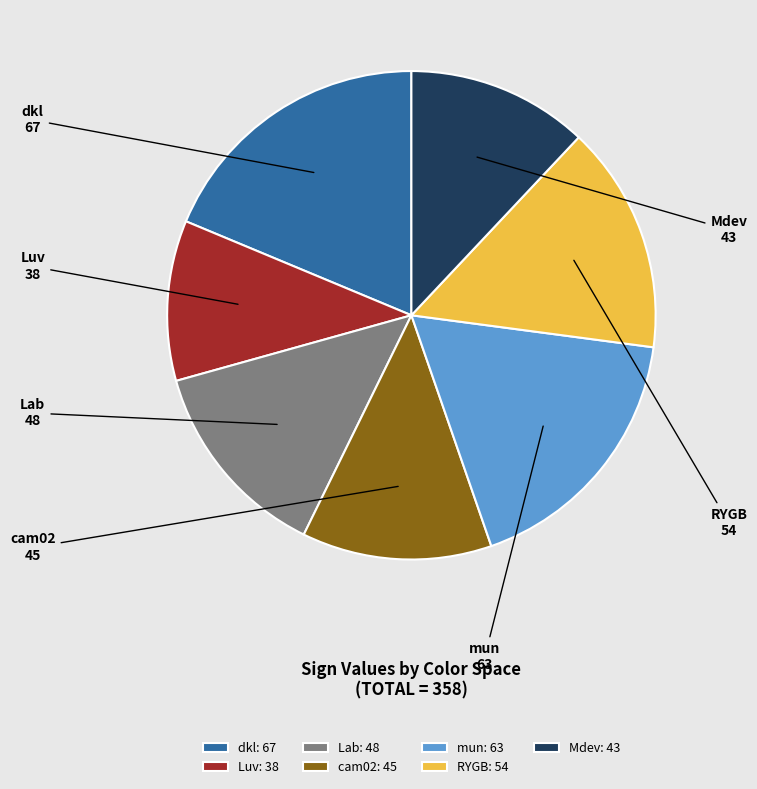

Count the number of slices in the pie.

7